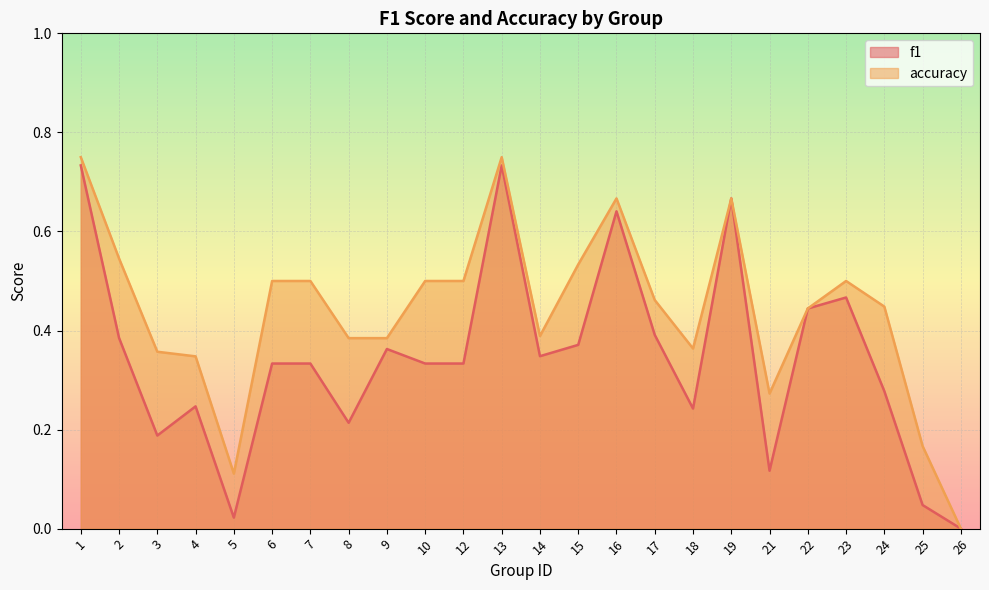

At which category does f1 reach its first local valley?

3